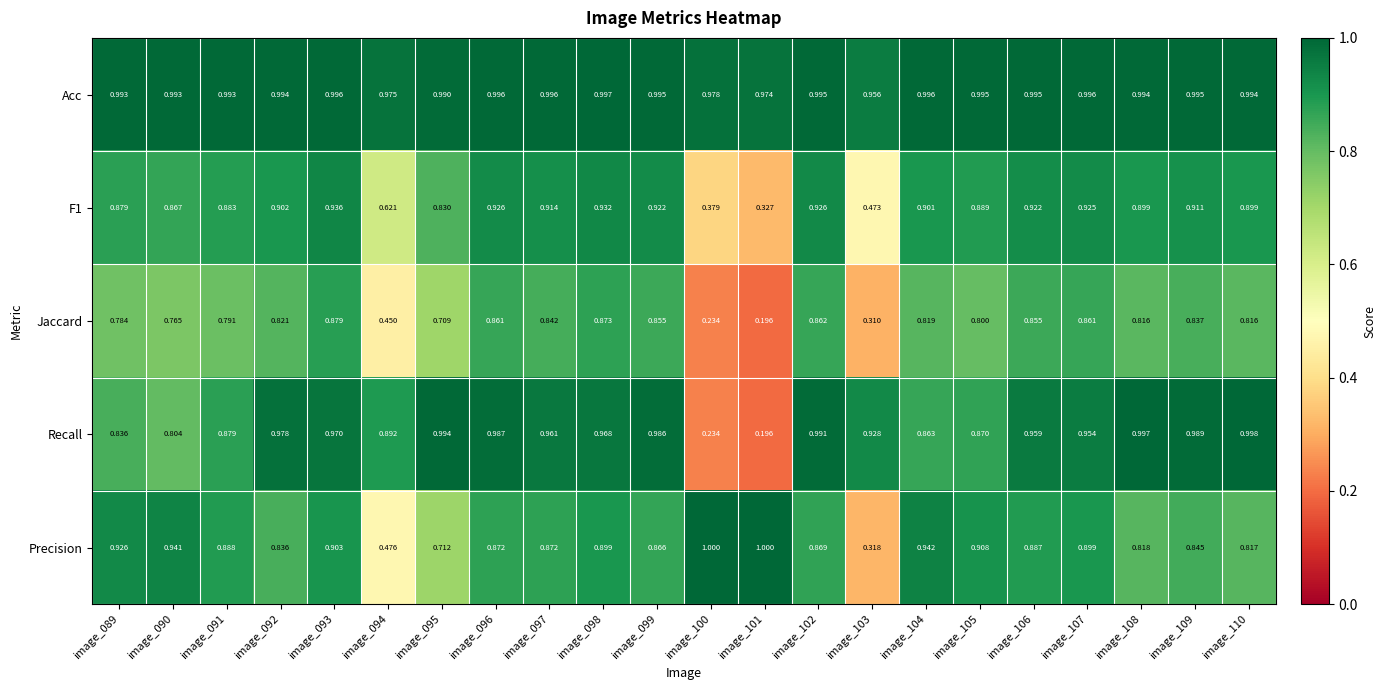

Which series has the largest total across all categories?

Acc